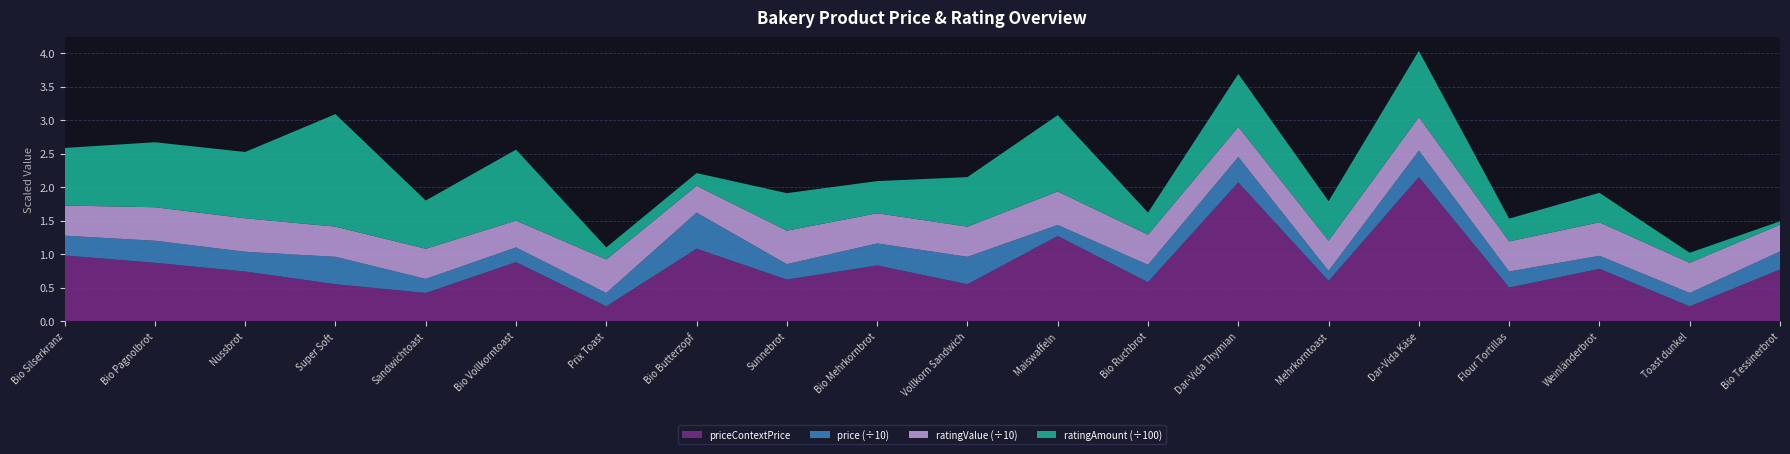

Reading left to right, what are all the values shown in this chart?

priceContextPrice: Bio Silserkranz=1.0	Bio Pagnolbrot=0.9	Nussbrot=0.7	Super Soft=0.6	Sandwichtoast=0.4	Bio Vollkorntoast=0.9	Prix Toast=0.2	Bio Butterzopf=1.1	Sunnebrot=0.6	Bio Mehrkornbrot=0.8	Vollkorn Sandwich=0.6	Maiswaffeln=1.3	Bio Ruchbrot=0.6	Dar-Vida Thymian=2.1	Mehrkorntoast=0.6	Dar-Vida Käse=2.1	Flour Tortillas=0.5	Weinländerbrot=0.8	Toast dunkel=0.2	Bio Tessinerbrot=0.8
price: Bio Silserkranz=3.0	Bio Pagnolbrot=3.3	Nussbrot=3.0	Super Soft=4.1	Sandwichtoast=2.1	Bio Vollkorntoast=2.2	Prix Toast=2.0	Bio Butterzopf=5.4	Sunnebrot=2.3	Bio Mehrkornbrot=3.3	Vollkorn Sandwich=4.1	Maiswaffeln=1.6	Bio Ruchbrot=2.6	Dar-Vida Thymian=3.8	Mehrkorntoast=1.5	Dar-Vida Käse=4.0	Flour Tortillas=2.4	Weinländerbrot=1.9	Toast dunkel=2.0	Bio Tessinerbrot=2.7
ratingValue: Bio Silserkranz=4.5	Bio Pagnolbrot=5.0	Nussbrot=5.0	Super Soft=4.5	Sandwichtoast=4.5	Bio Vollkorntoast=4.0	Prix Toast=5.0	Bio Butterzopf=4.0	Sunnebrot=5.0	Bio Mehrkornbrot=4.5	Vollkorn Sandwich=4.5	Maiswaffeln=5.0	Bio Ruchbrot=4.5	Dar-Vida Thymian=4.5	Mehrkorntoast=4.5	Dar-Vida Käse=5.0	Flour Tortillas=4.5	Weinländerbrot=5.0	Toast dunkel=4.5	Bio Tessinerbrot=4.0
ratingAmount: Bio Silserkranz=86.0	Bio Pagnolbrot=97.0	Nussbrot=99.0	Super Soft=168.0	Sandwichtoast=72.0	Bio Vollkorntoast=106.0	Prix Toast=18.0	Bio Butterzopf=19.0	Sunnebrot=56.0	Bio Mehrkornbrot=48.0	Vollkorn Sandwich=74.0	Maiswaffeln=114.0	Bio Ruchbrot=33.0	Dar-Vida Thymian=79.0	Mehrkorntoast=59.0	Dar-Vida Käse=99.0	Flour Tortillas=34.0	Weinländerbrot=44.0	Toast dunkel=15.0	Bio Tessinerbrot=5.0